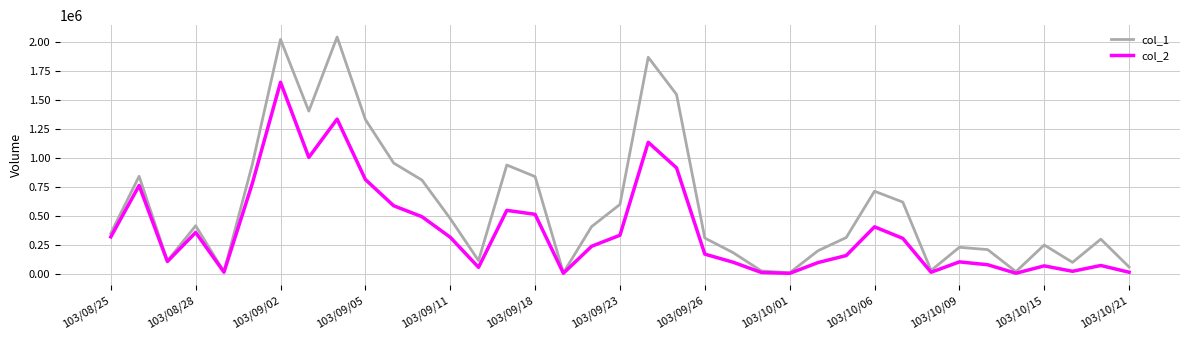

What is the lowest value of the col_2 series?

5000